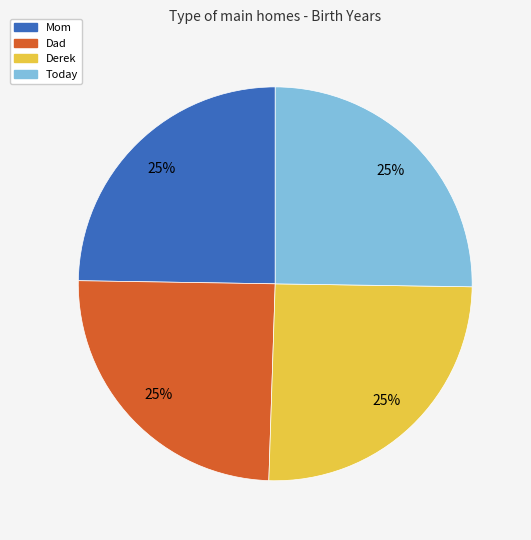

To the nearest percent, what percentage of the pie is Dad?

25%